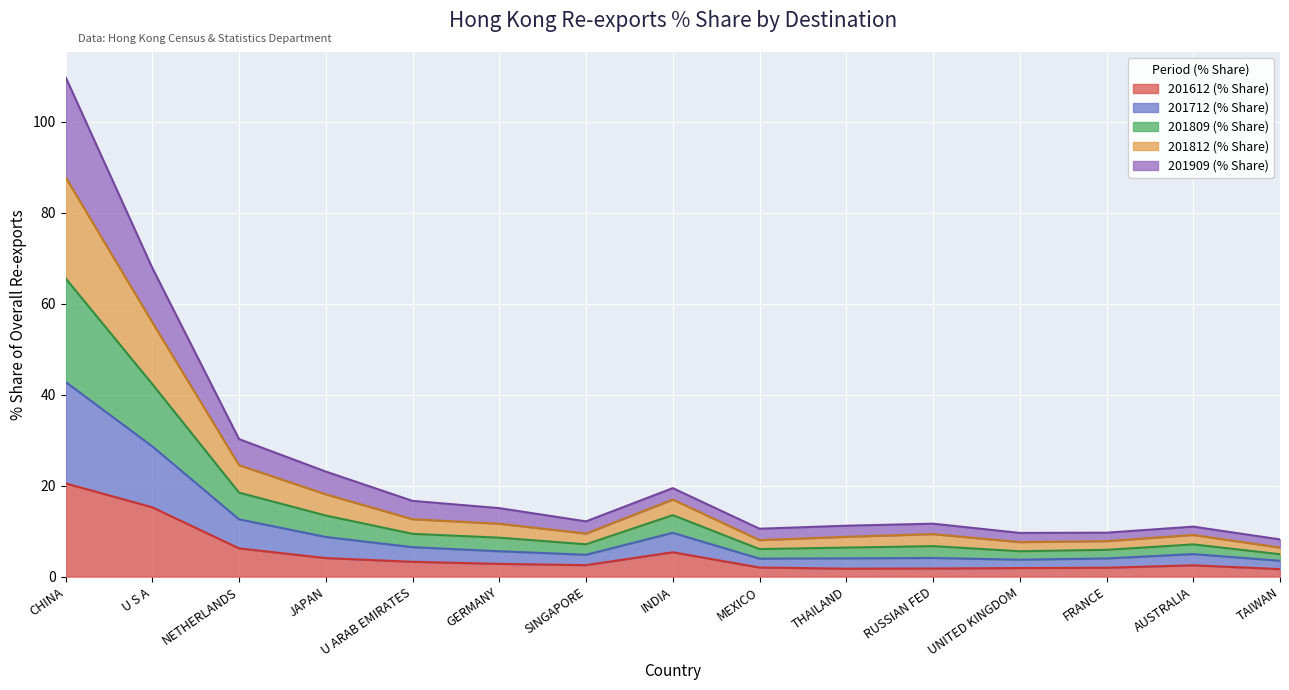

Rank the series at GERMANY from highest to lowest value.

201712 (% Share), 201809 (% Share), 201812 (% Share), 201909 (% Share), 201612 (% Share)